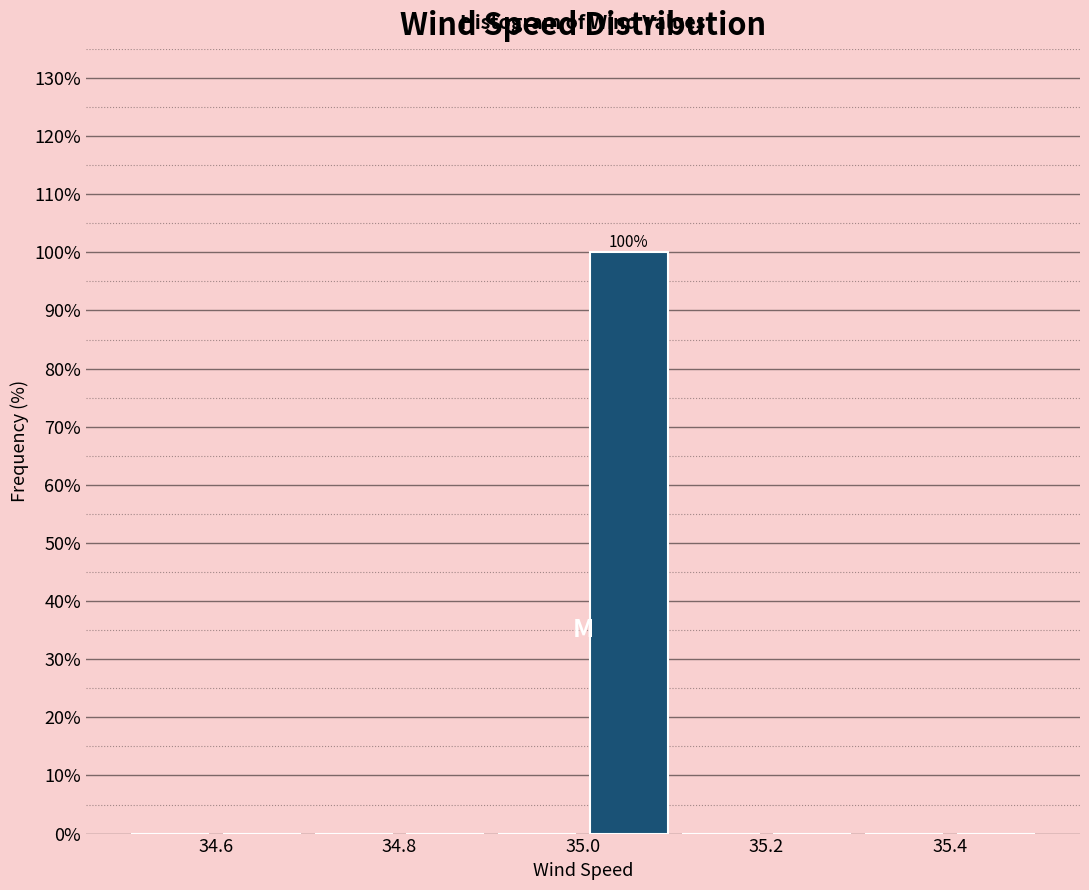

Over which range of the x-axis is the bar tallest?

35.0 to 35.1